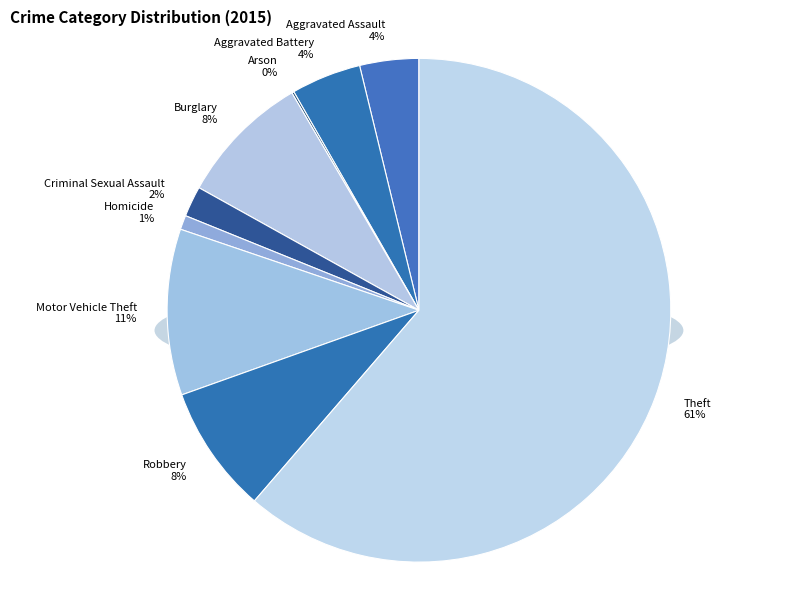

How many slices are in this pie chart?

9